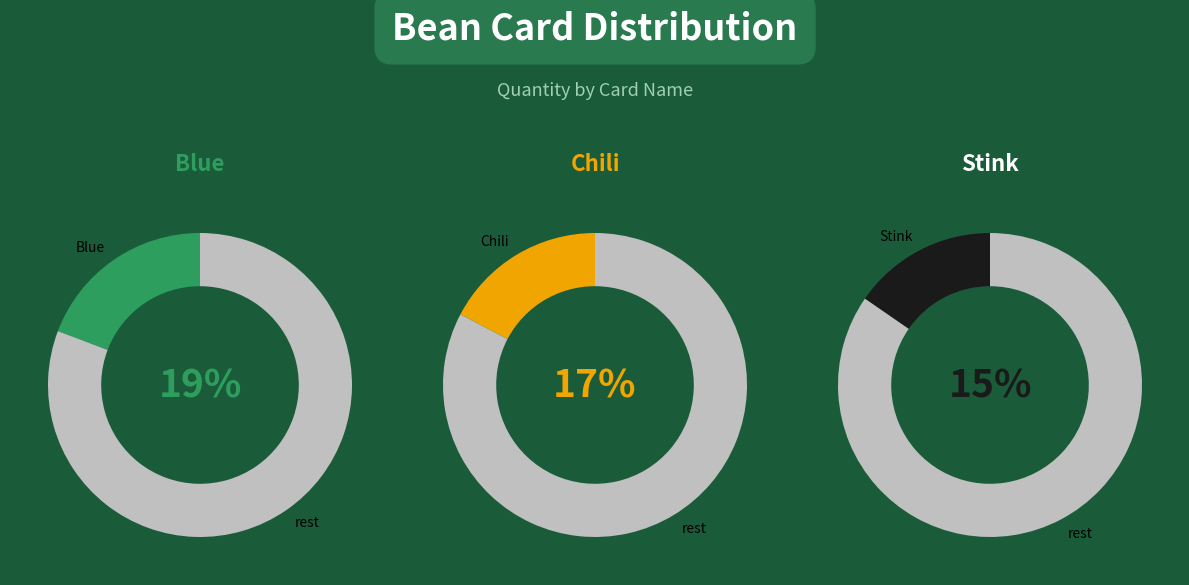

The Black-eyed slice represents 3% of the pie. True or false?

False